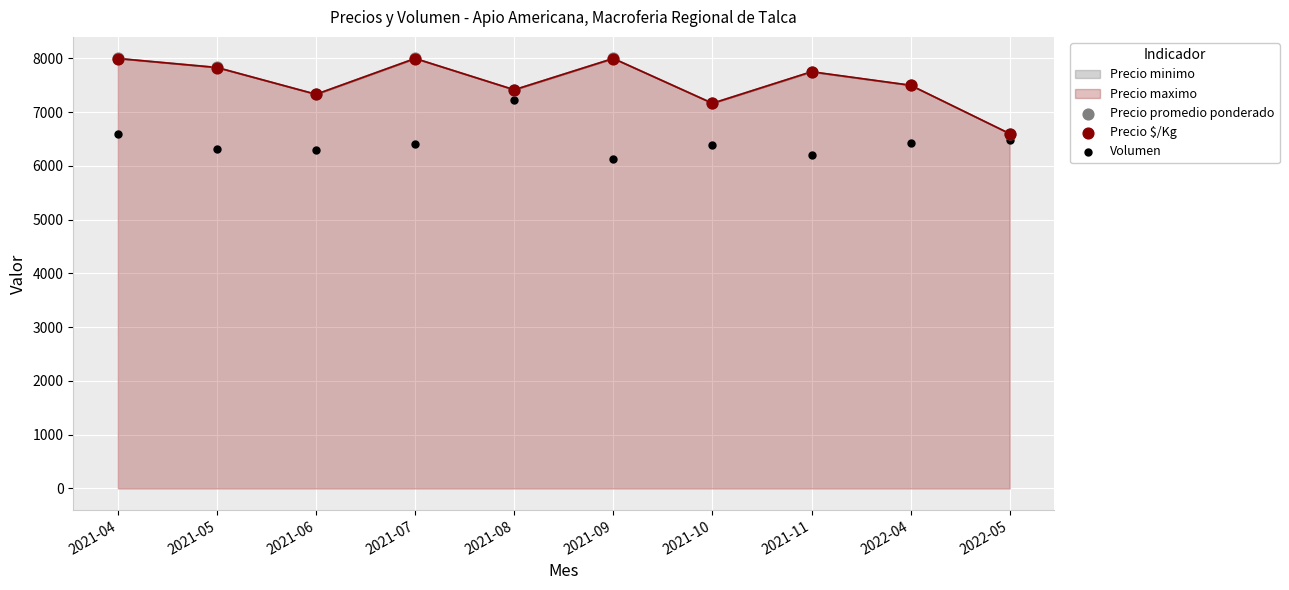

Is the value of Precio $/Kg at 2021-08 greater than the value of Precio promedio ponderado at 2021-05?

No